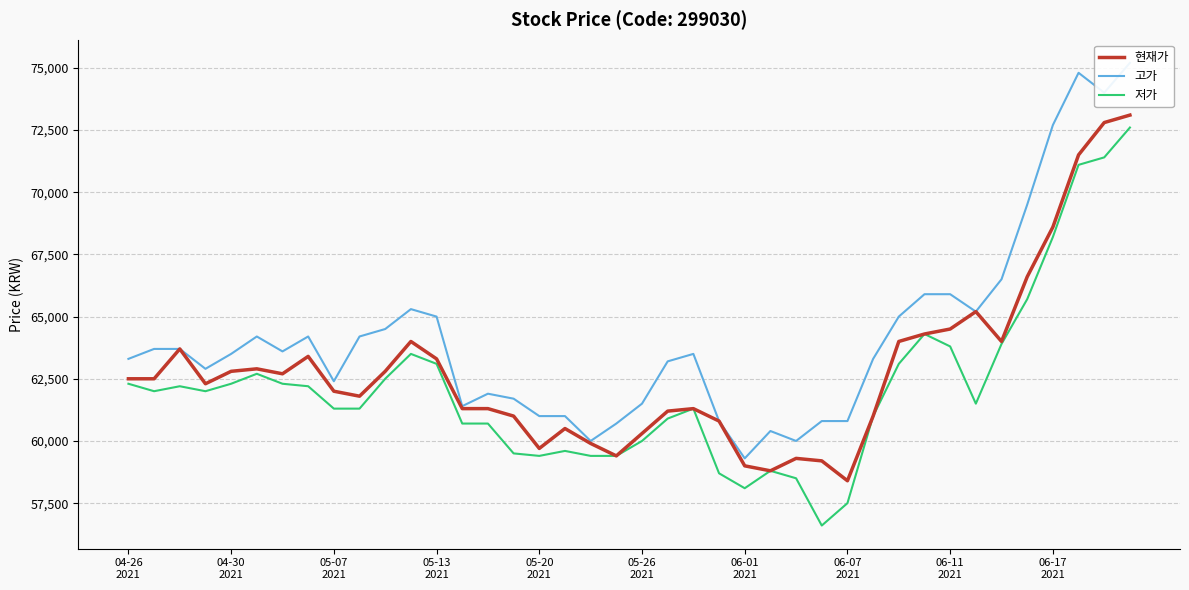

True or false: 고가 has more than 0 interior local peaks.

True